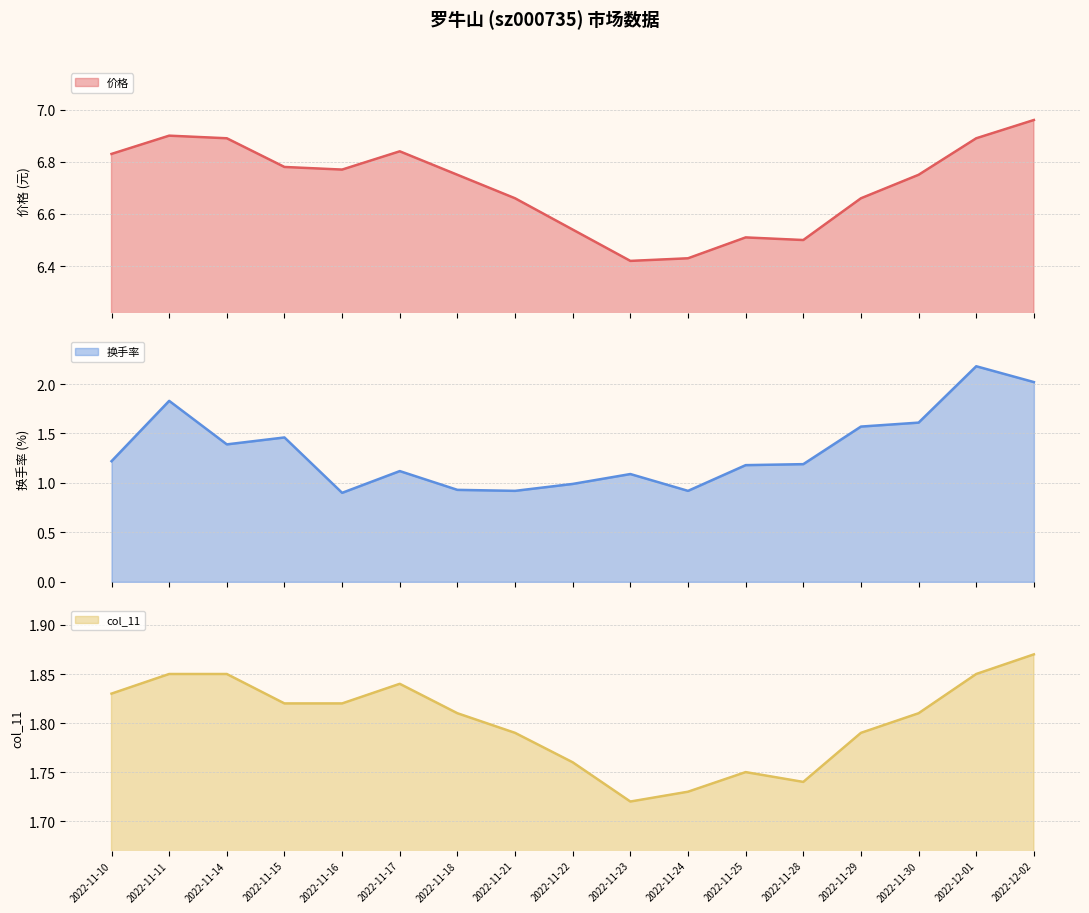

At which category is the sum across all series the highest?

2022-12-01